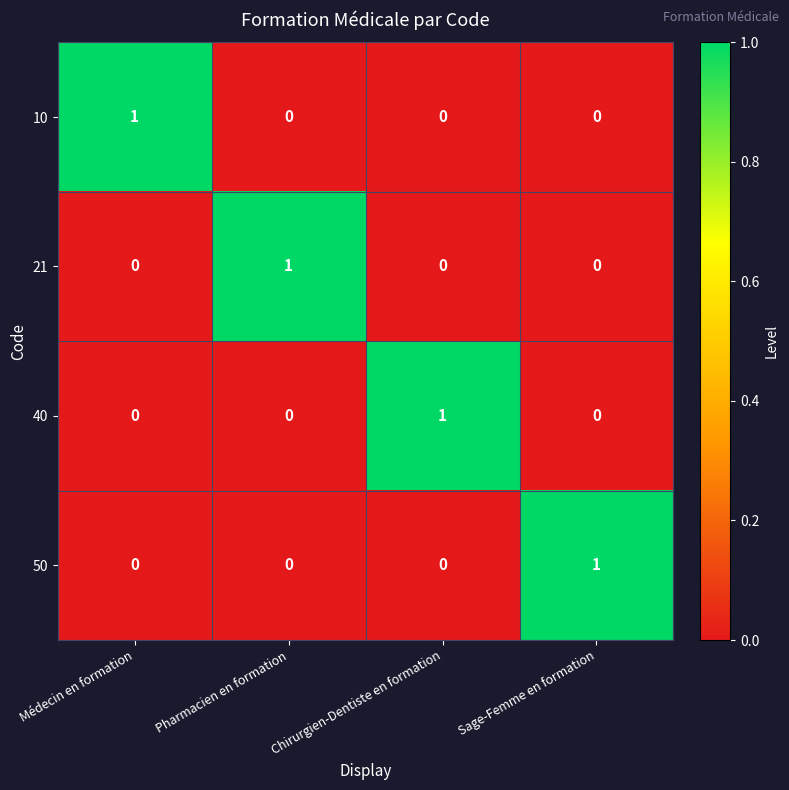

Is it true that 50 equals 0 at Médecin en formation?

True